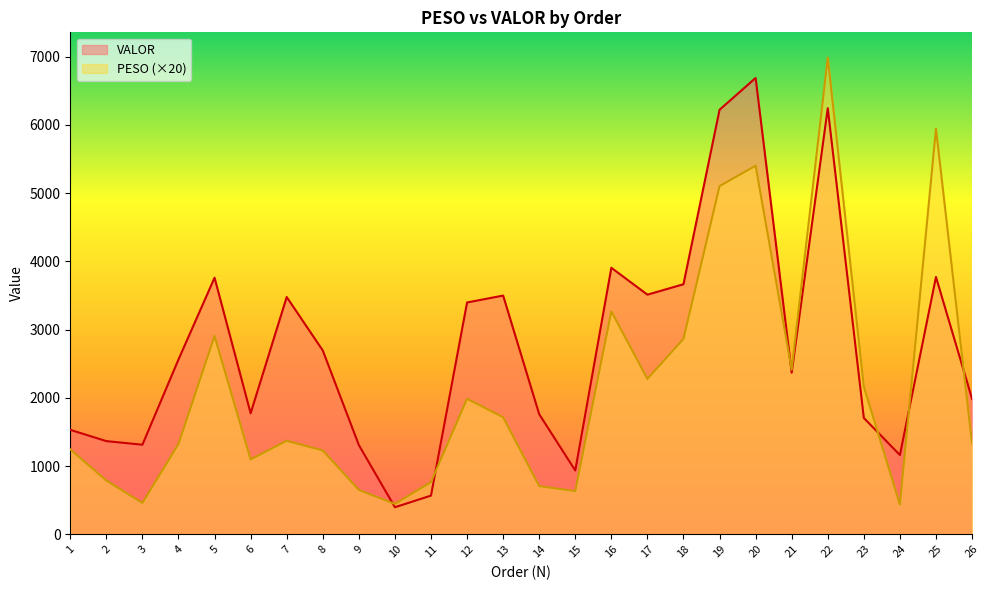

What are all the series names shown in the legend?

VALOR, PESO (×20)